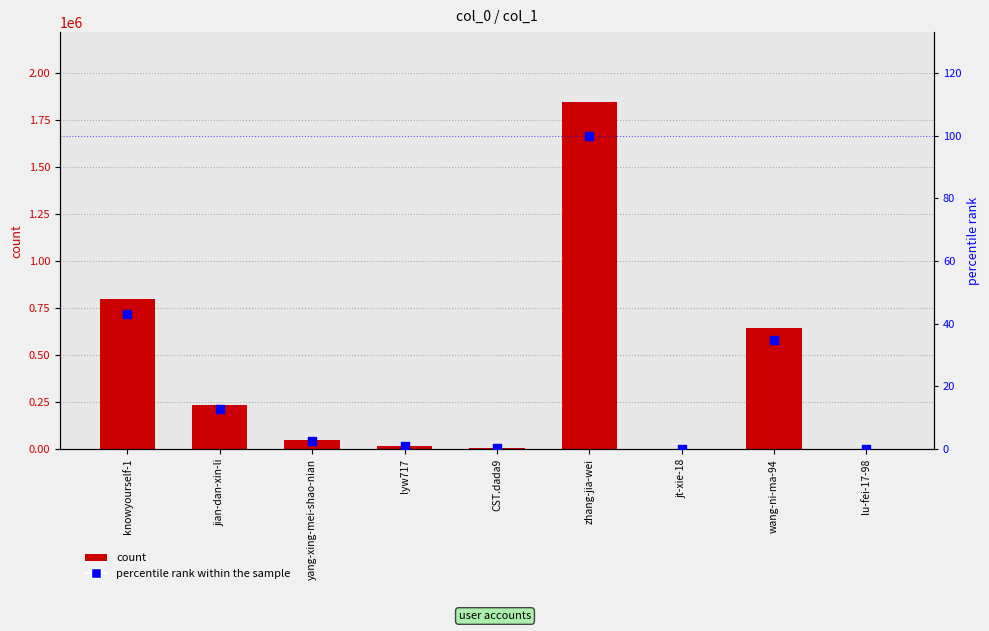

Which series contains the highest Y value?

col_1